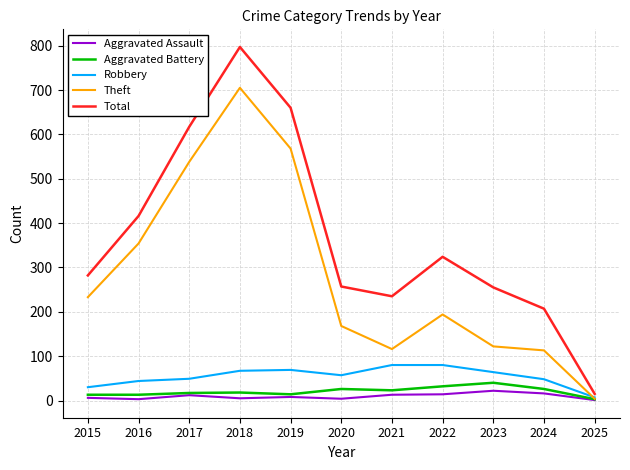

How many values in the Robbery series are below 57?

5